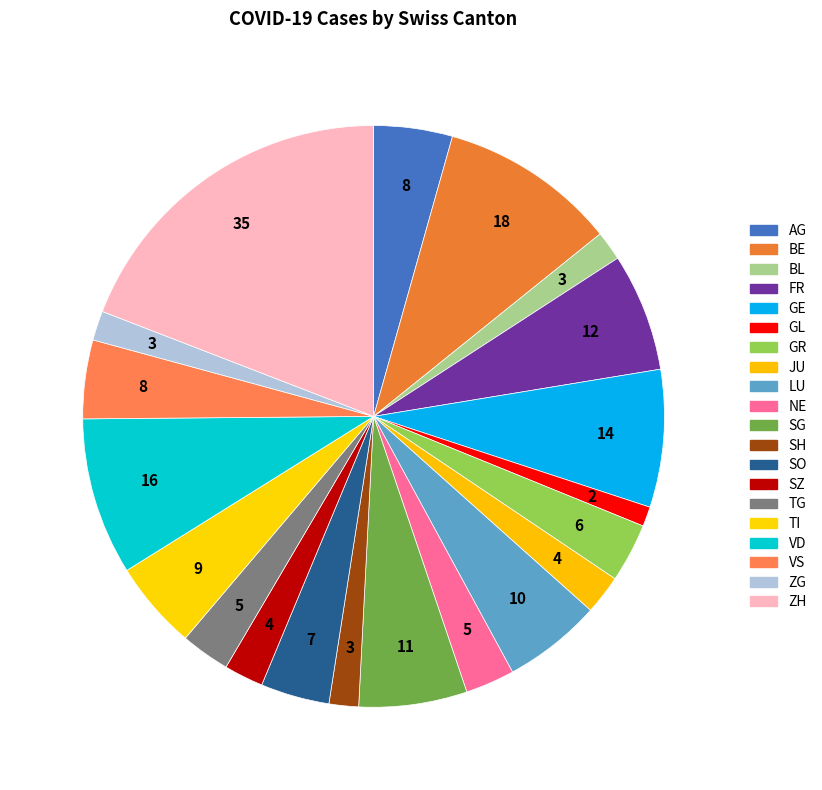

How many segments does this pie chart have?

20